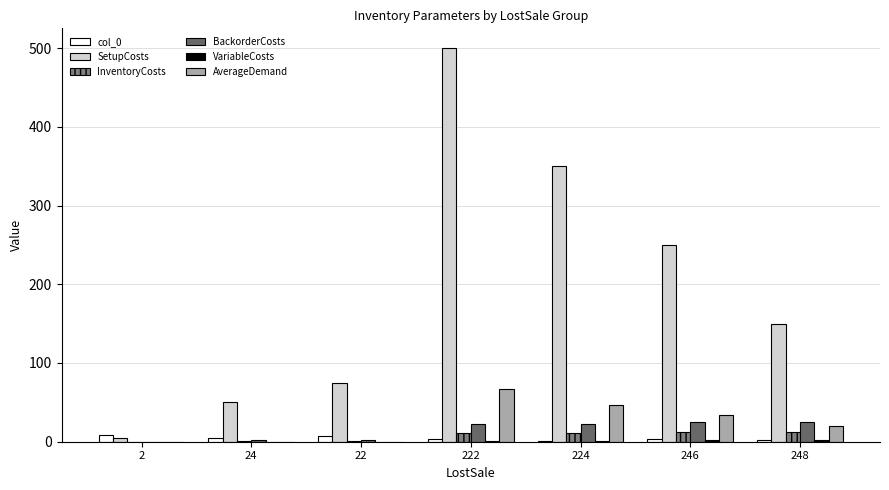

What is the value of the SetupCosts bar at the 7th from the left?

150.0